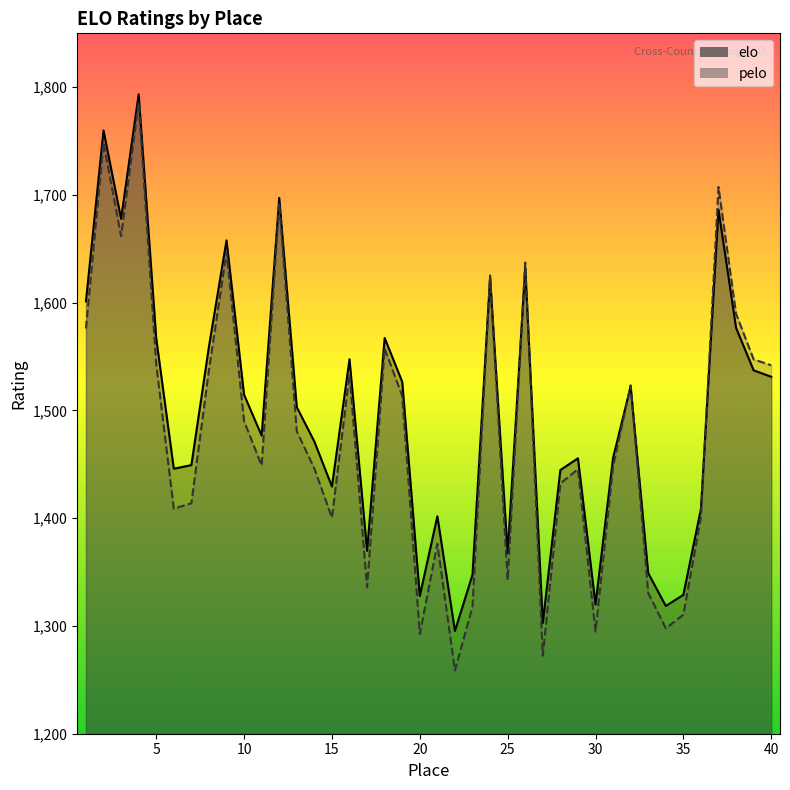

Between which two adjacent categories do pelo and elo first intersect?

23 and 24